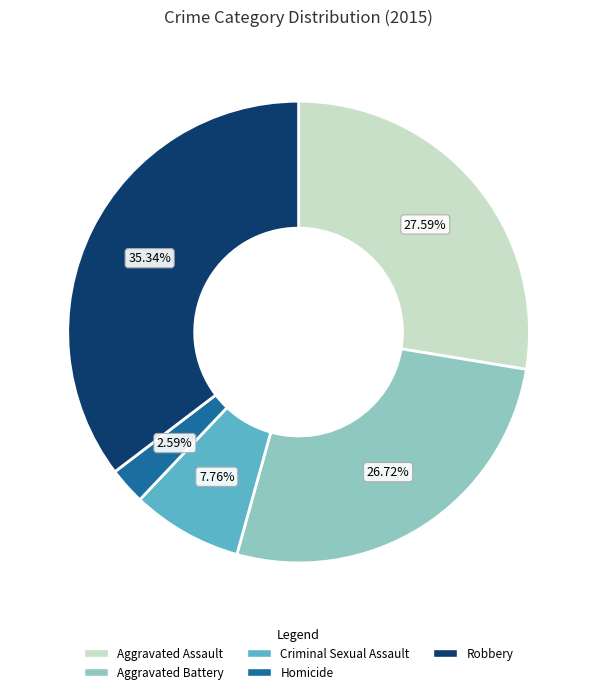

How many segments does this pie chart have?

5